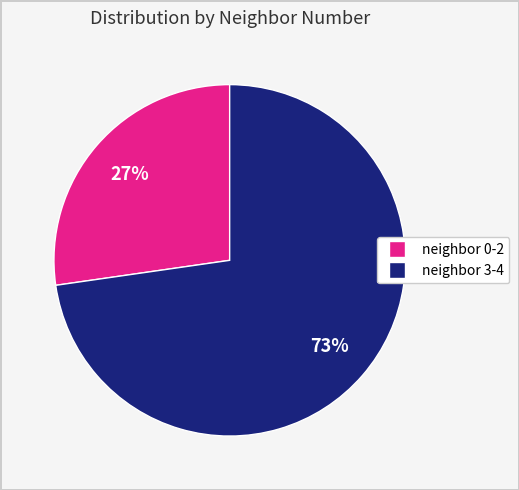

Does any single category account for the majority?

Yes